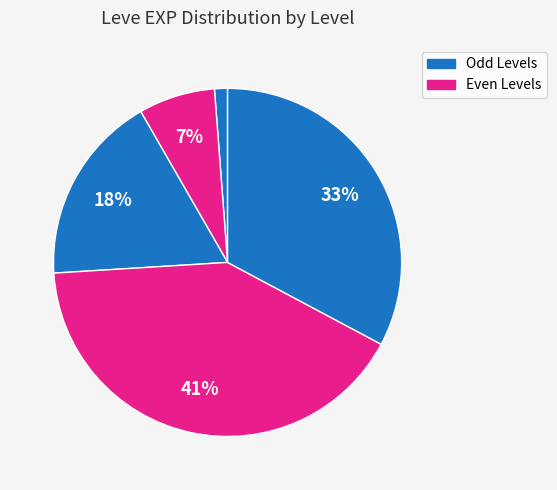

How many slices are in this pie chart?

5